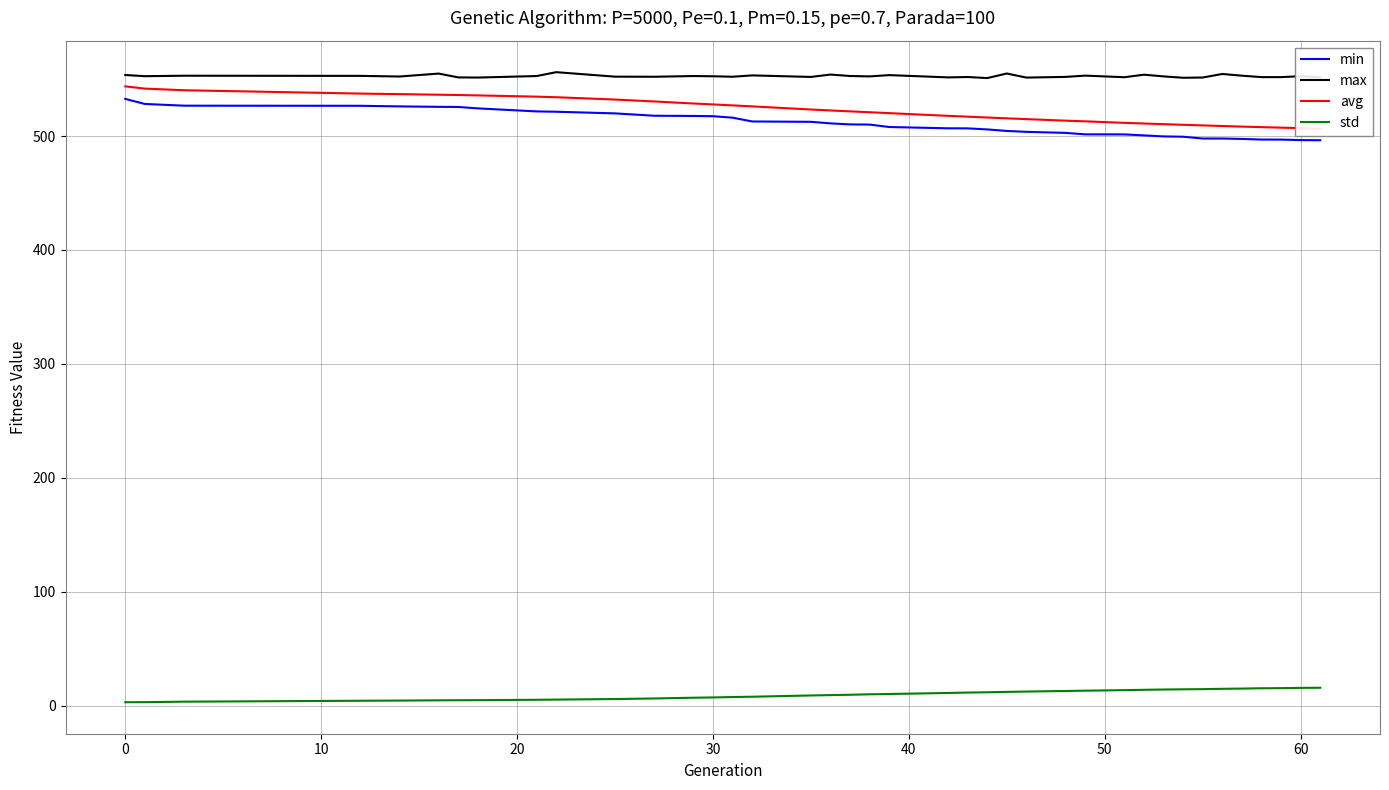

True or false: max and std cross at least once.

False